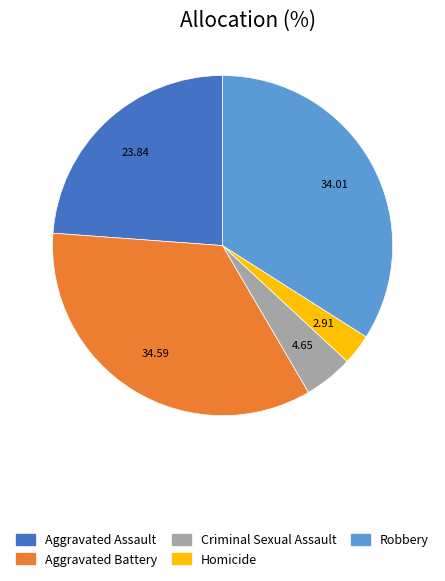

What is the ratio of the value at Aggravated Assault to the value at Criminal Sexual Assault?

5.1